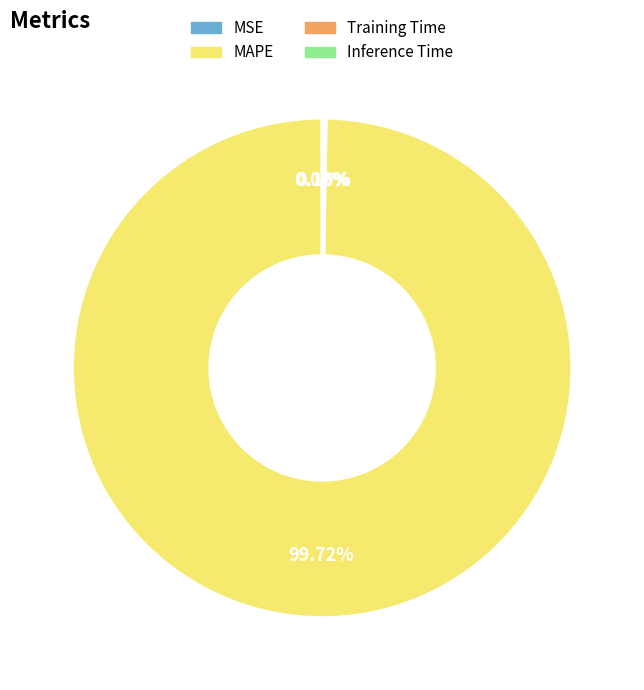

Which slice is the largest?

MAPE